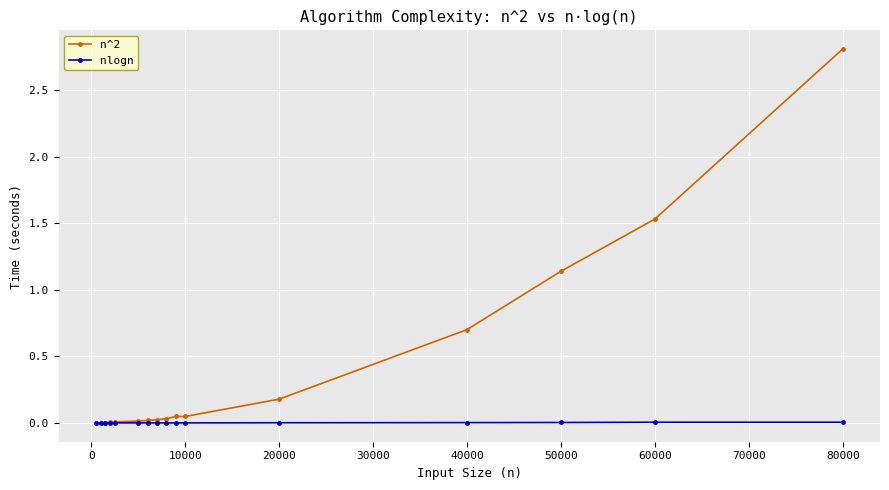

What is the greatest value displayed?

2.8